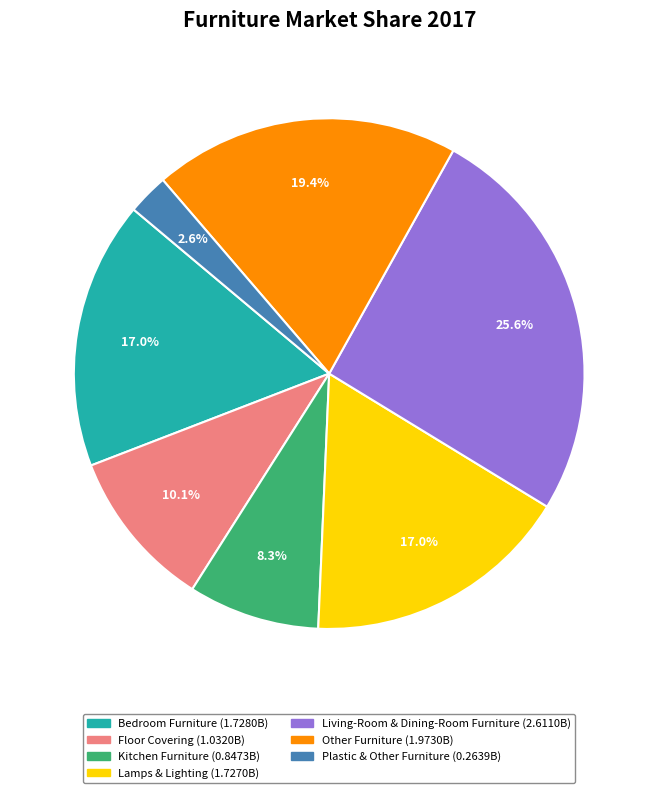

How many slices are in this pie chart?

7